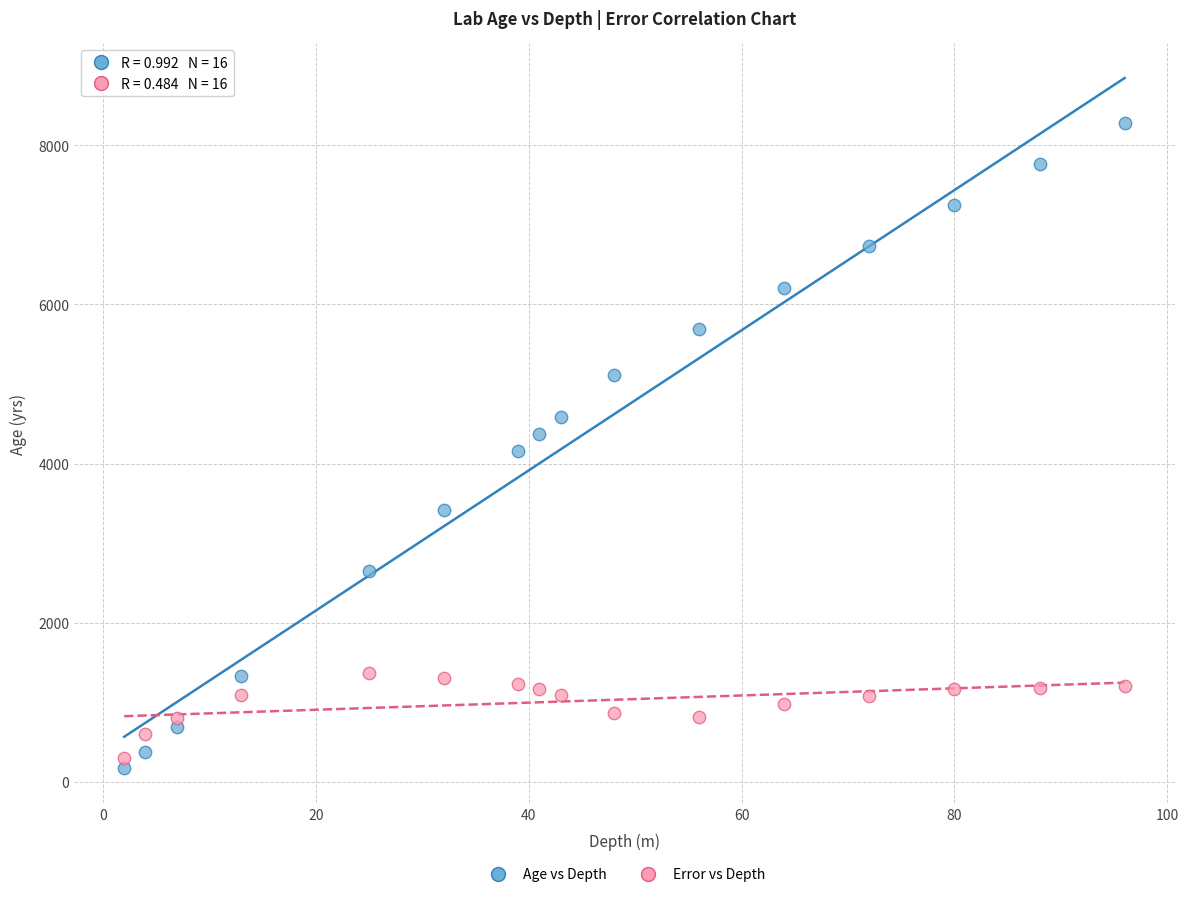

Across all data points, what is the range of Y values (max minus min)?

8112.0